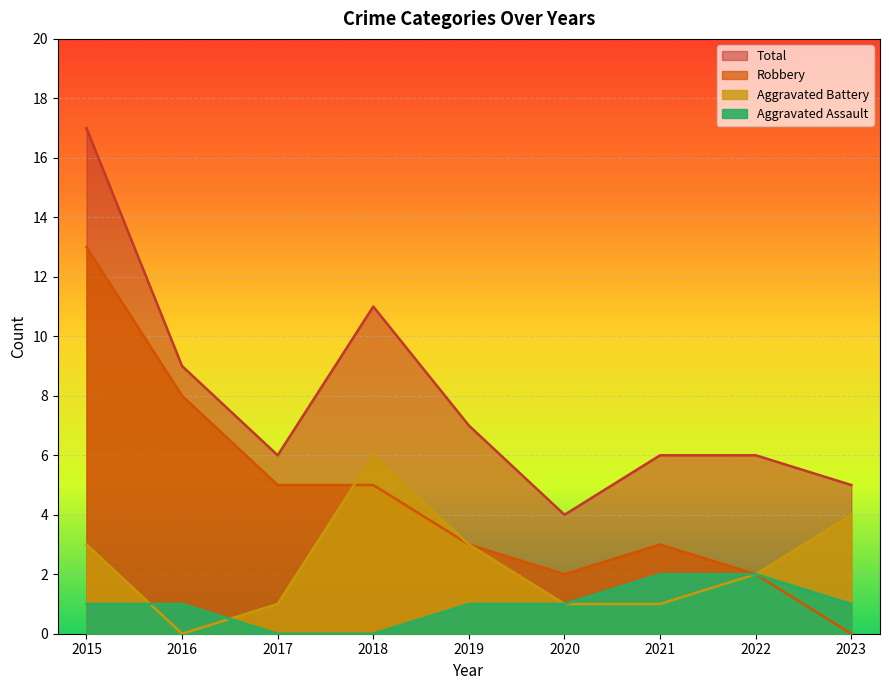

What is the maximum value shown in the chart?

17